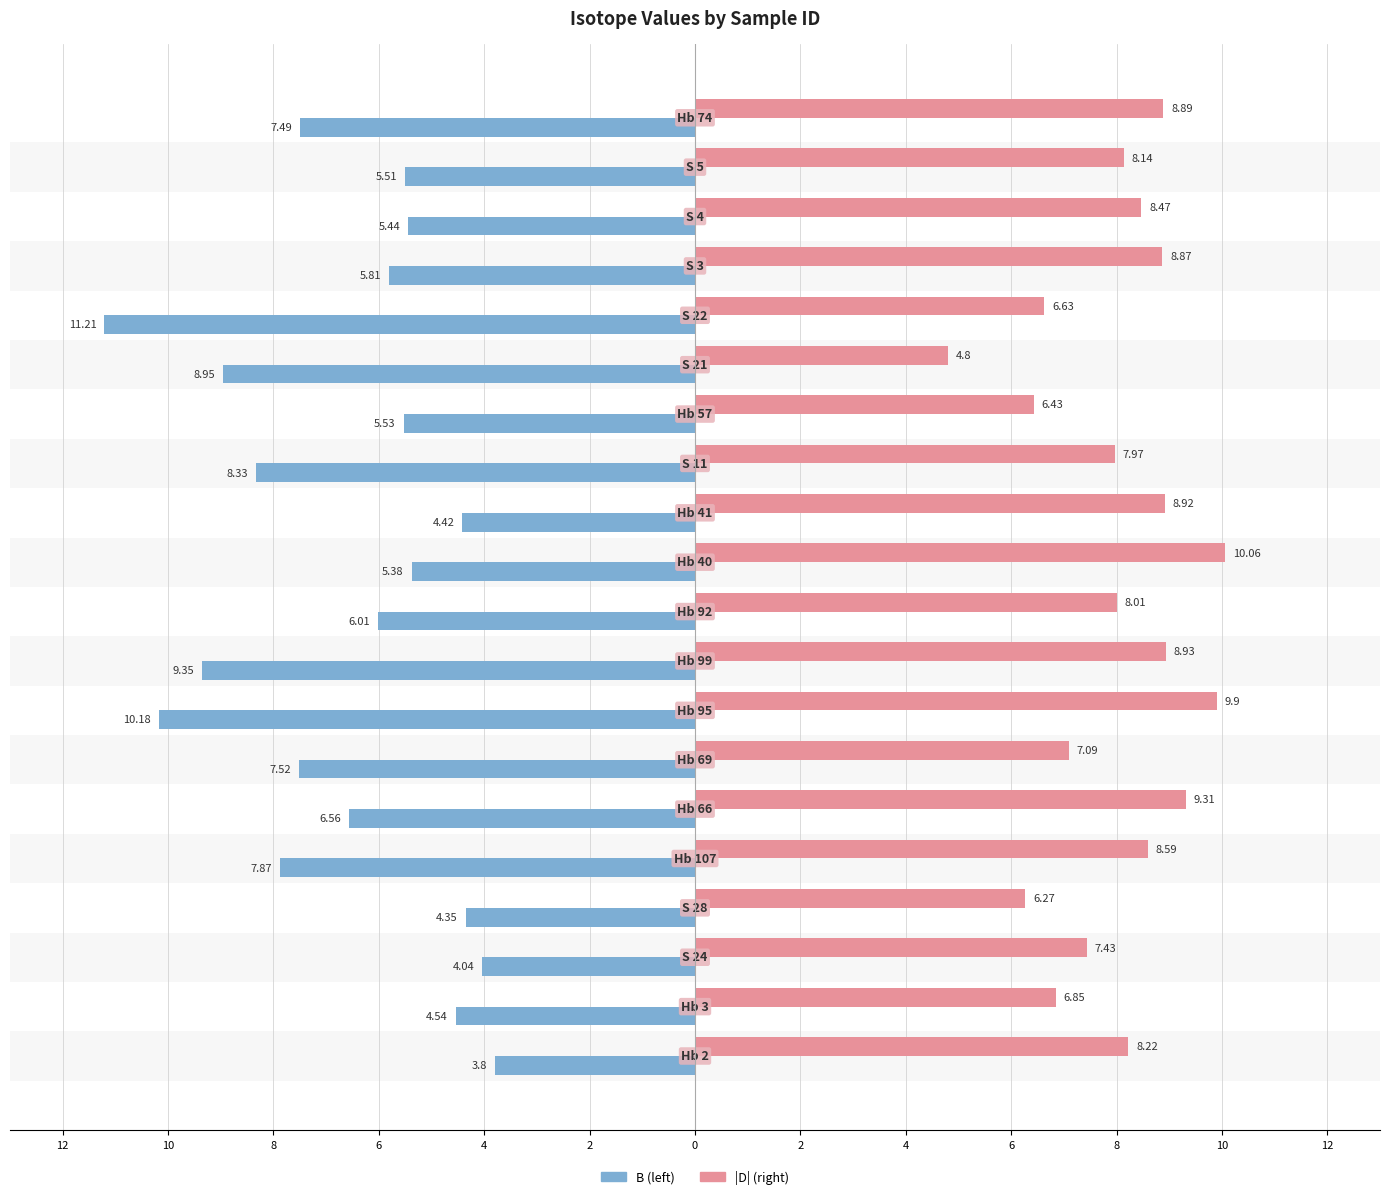

Is it true that D equals 6.4 at 14?

False